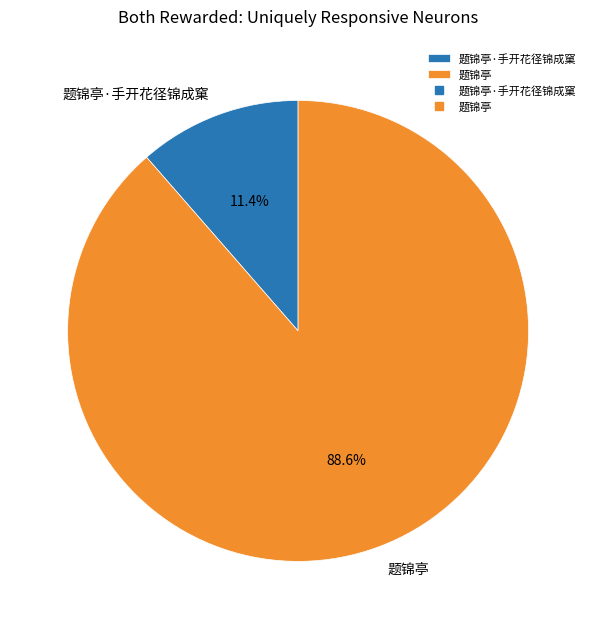

Which slice is the largest?

题锦亭